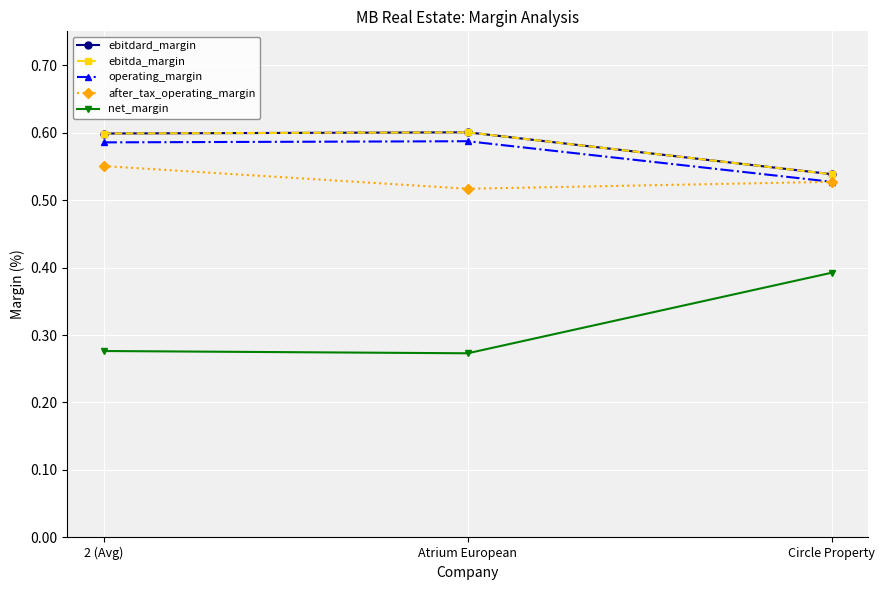

Reading left to right, transcribe all the data shown in this chart.

ebitdard_margin: 0.6	0.6	0.5
ebitda_margin: 0.6	0.6	0.5
operating_margin: 0.6	0.6	0.5
after_tax_operating_margin: 0.6	0.5	0.5
net_margin: 0.3	0.3	0.4